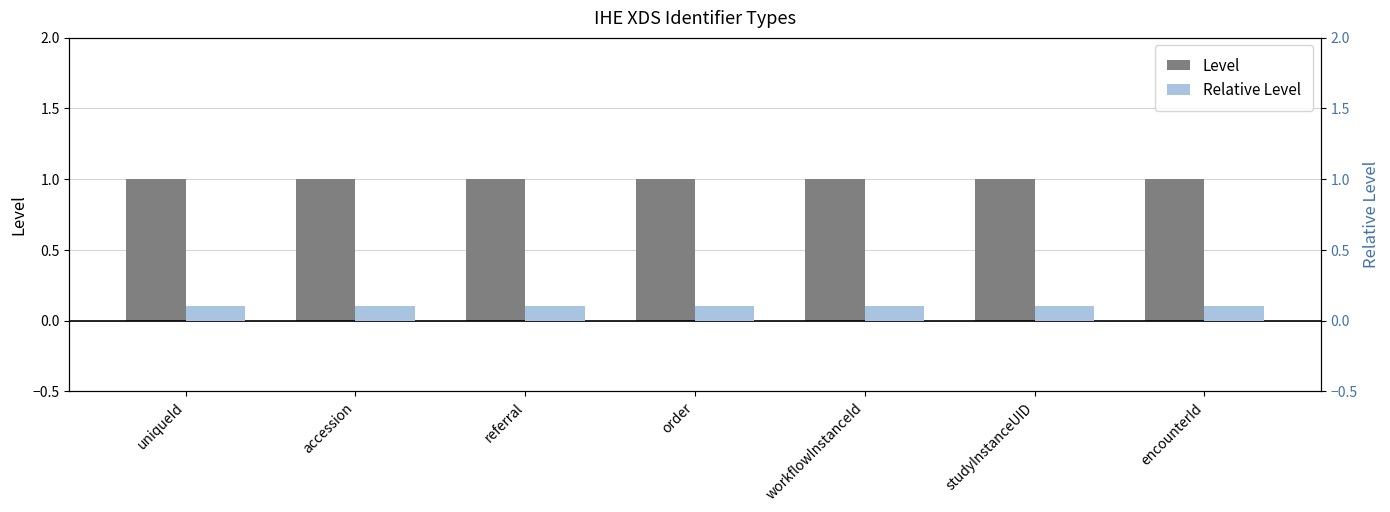

What is the label of the 3rd bar from the right?

workflowInstanceId